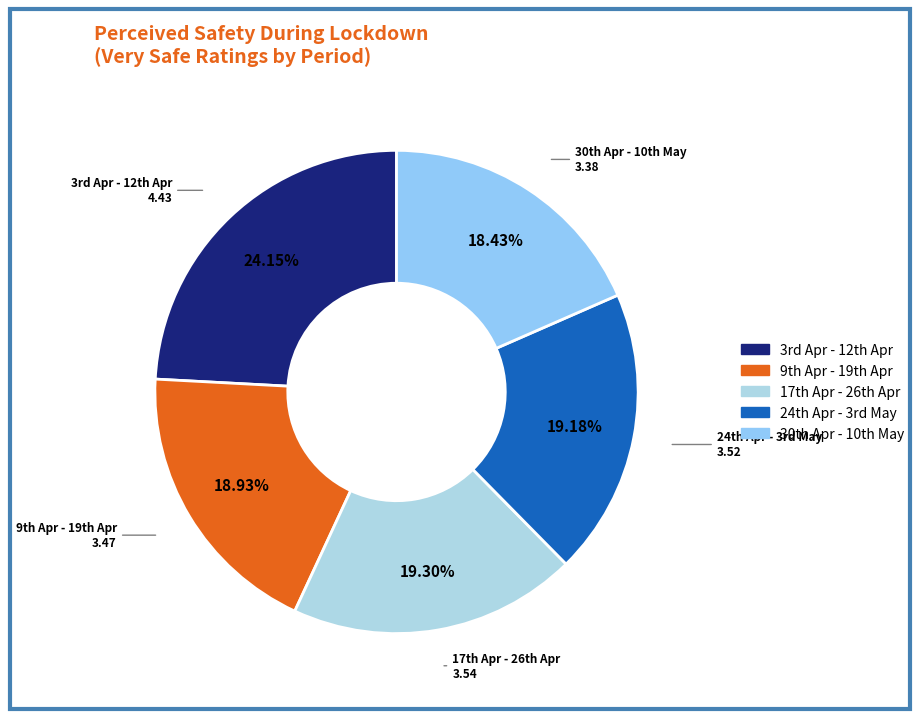

Does any single category account for the majority?

No